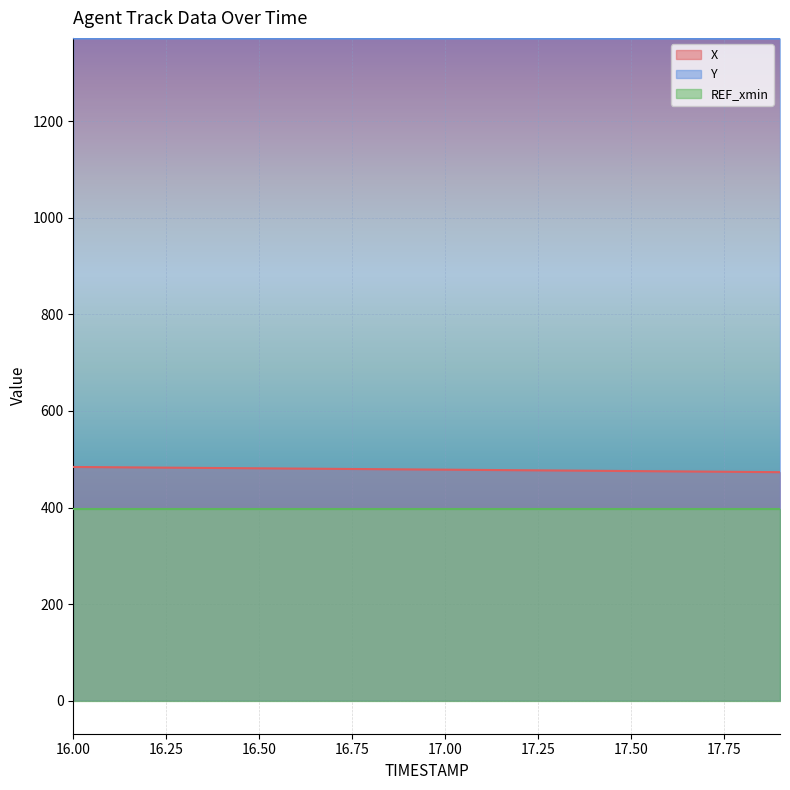

What is the spread (max minus min) of values at 16.50?

975.2